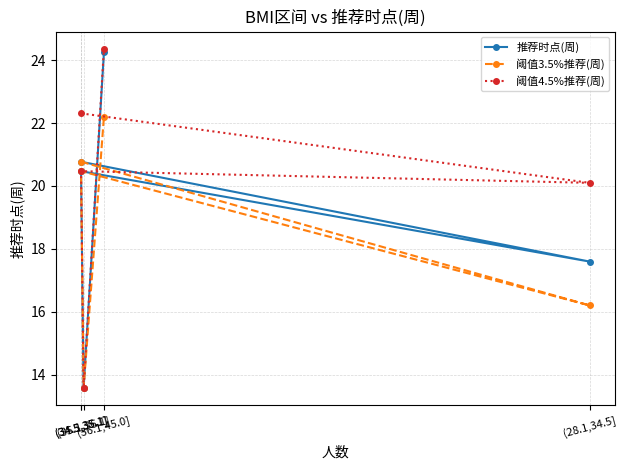

True or false: 阈值4.5%推荐(周) has a value of 20.5 at (34.5,35.1].

True